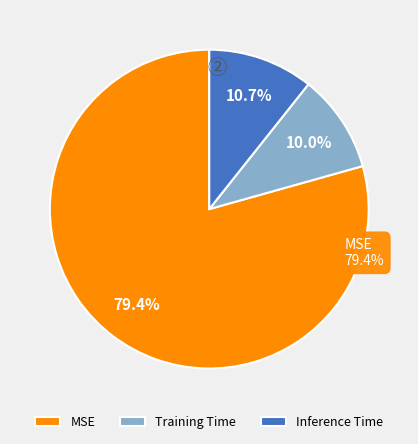

Which slice is the largest?

MSE